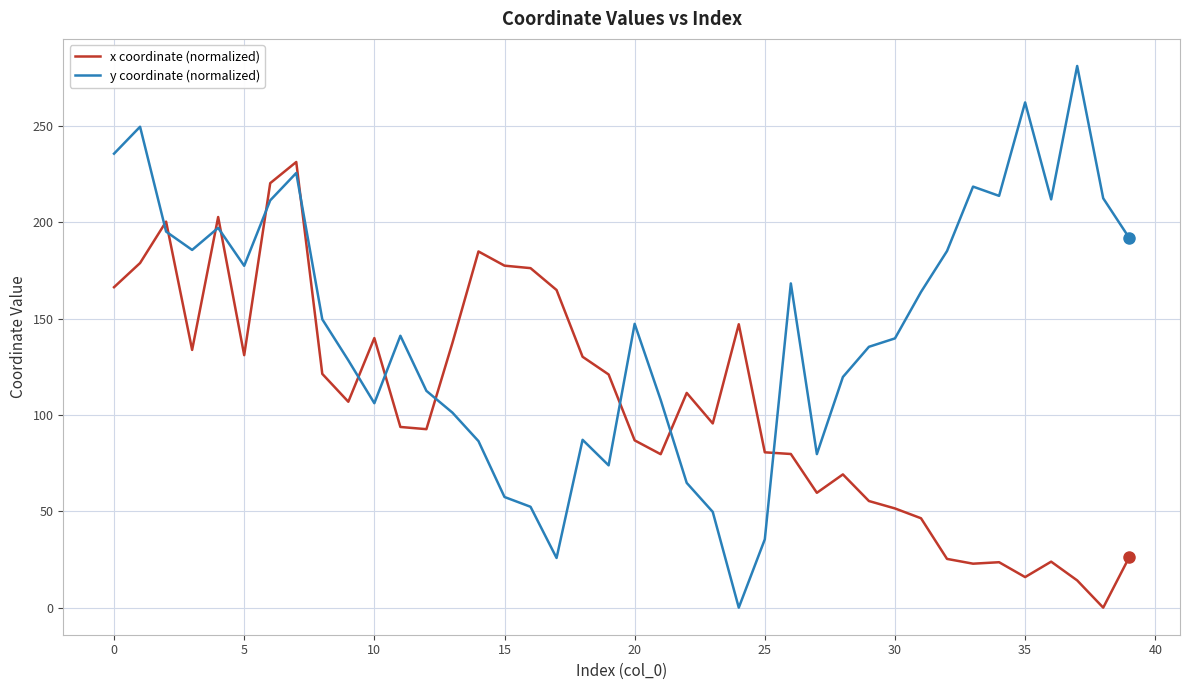

Rank the series by their average value, from highest to lowest.

y coordinate (normalized), x coordinate (normalized)